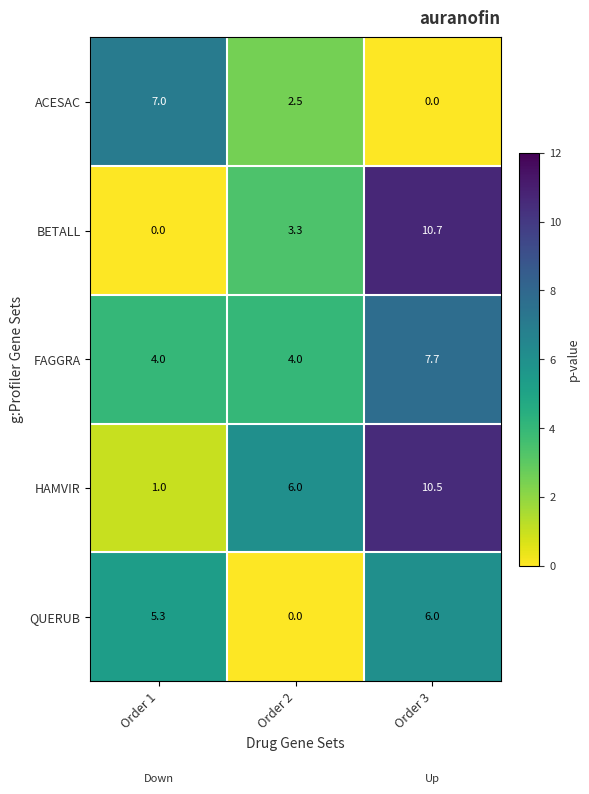

What is the difference between the highest and lowest values at Order 1?

7.0